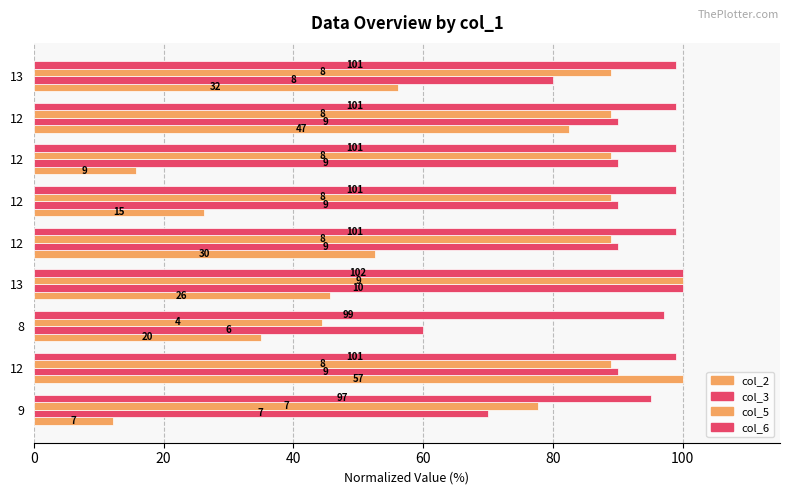

What is the label of the 4th bar from the right?

12